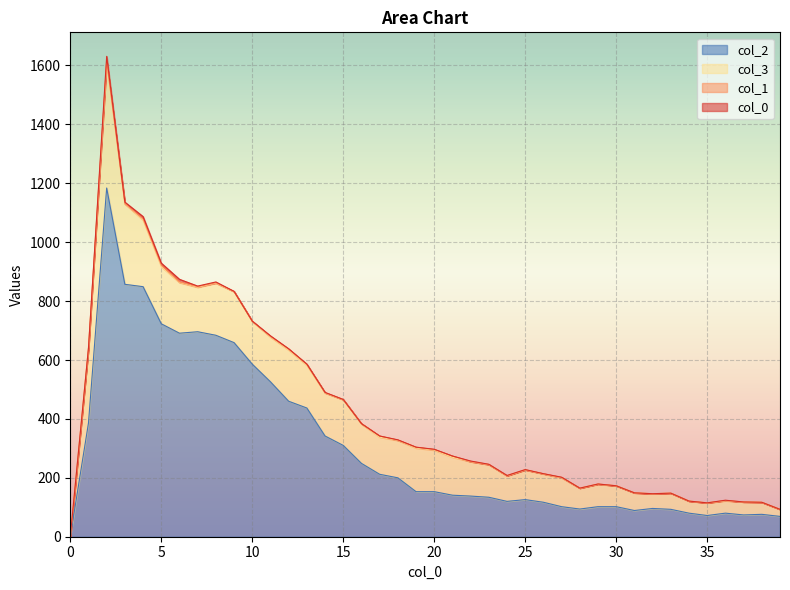

How many series are shown in this chart?

4